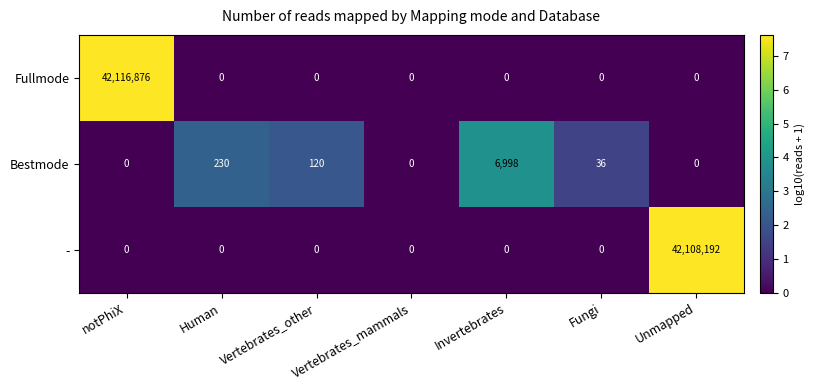

The - series shows 27072546 at Vertebrates_other. True or false?

False